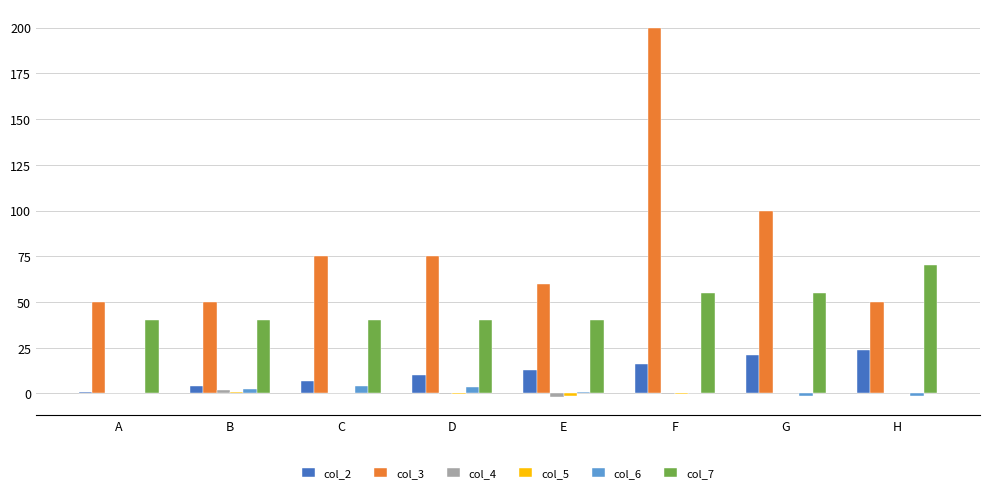

Which series has the largest total across all categories?

col_3